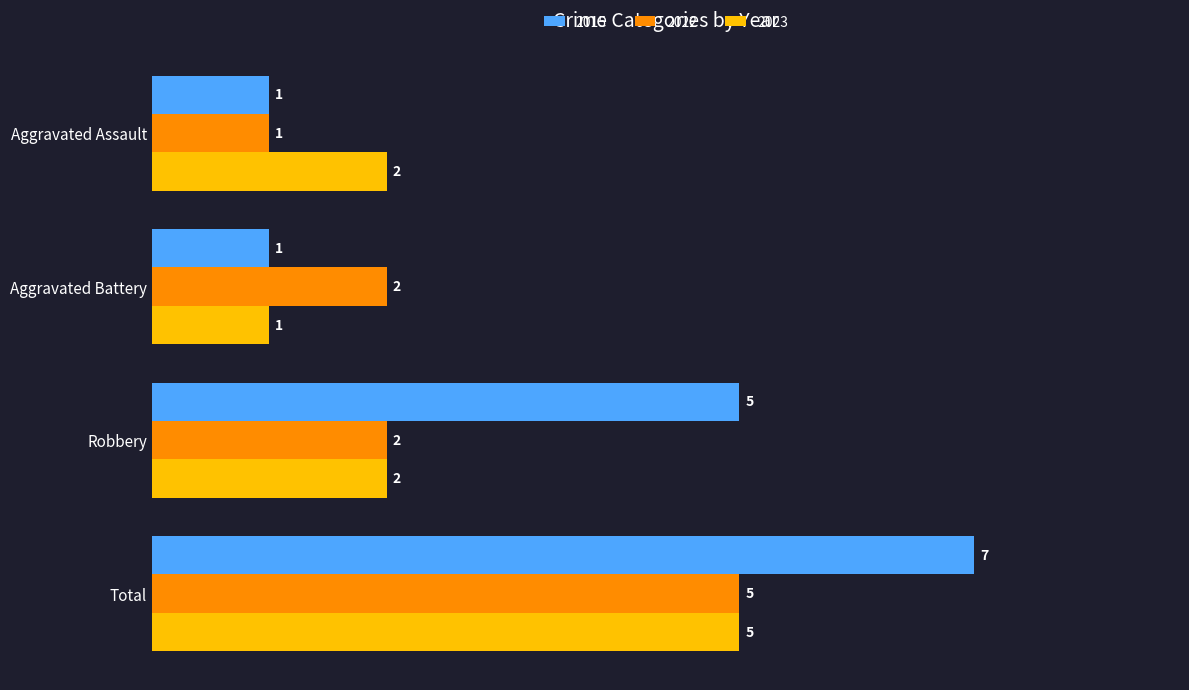

At how many categories does at least one series exceed 3?

2